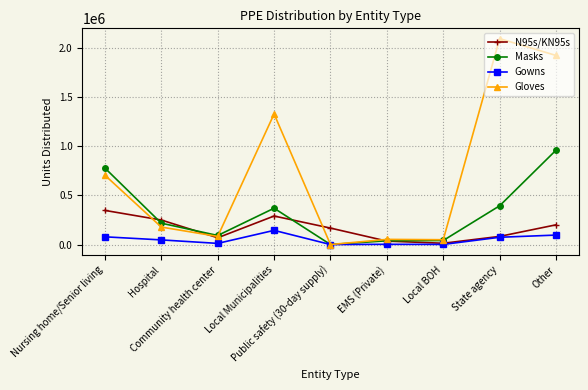

Is this an area chart (filled region under the line)?

No